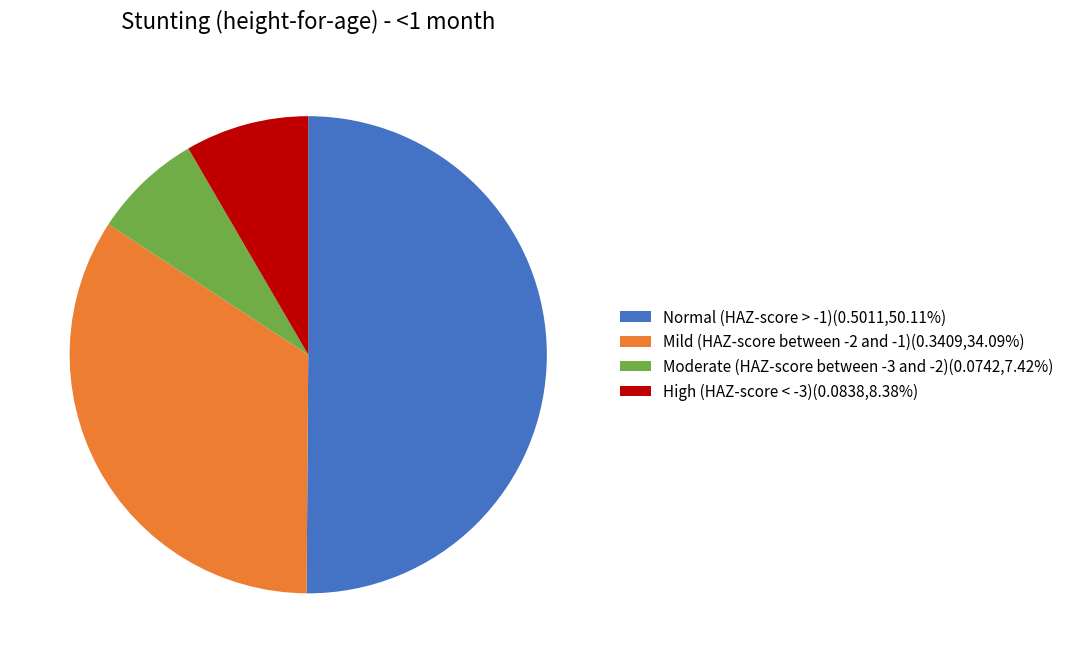

Which category has the smallest portion of the pie?

Moderate (HAZ-score between -3 and -2)